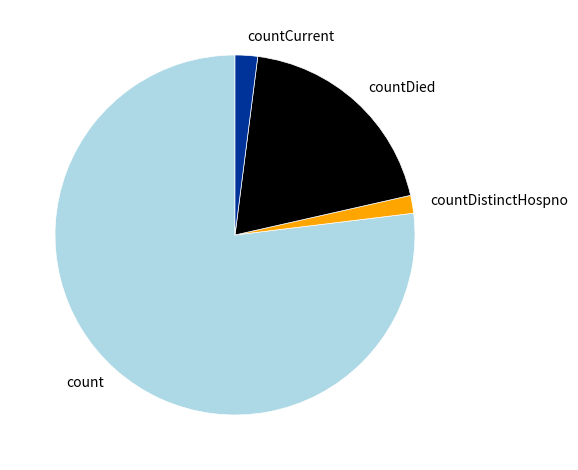

Which slice is the largest?

count